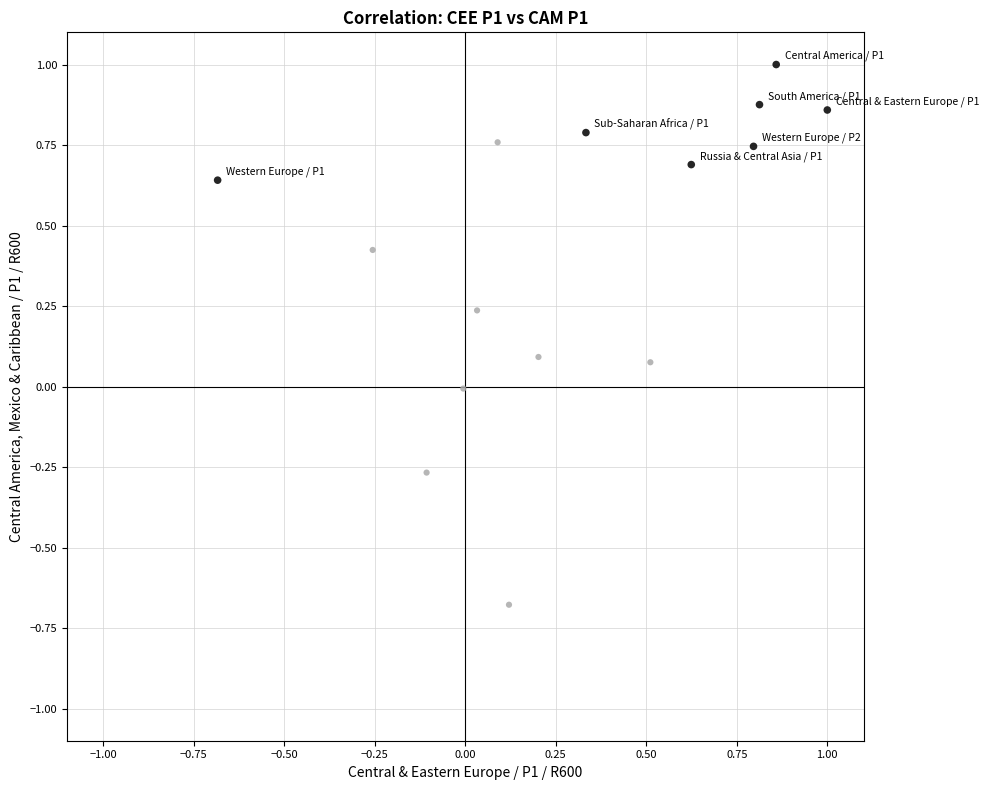

What is the range of Y values (max minus min)?

1.7